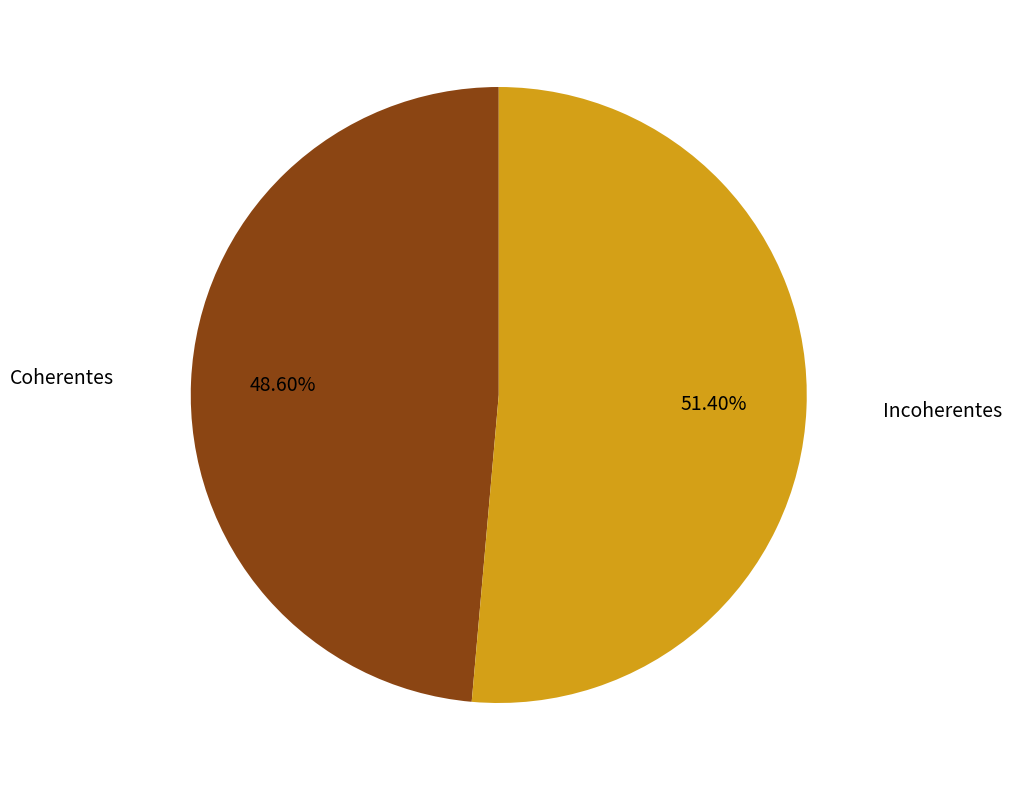

Is it true that Incoherentes is 42% of the pie?

False